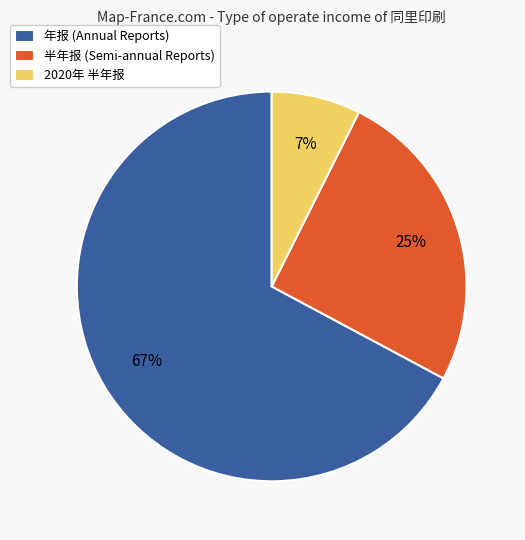

Which slice represents more than half of the pie?

年报 (Annual Reports)